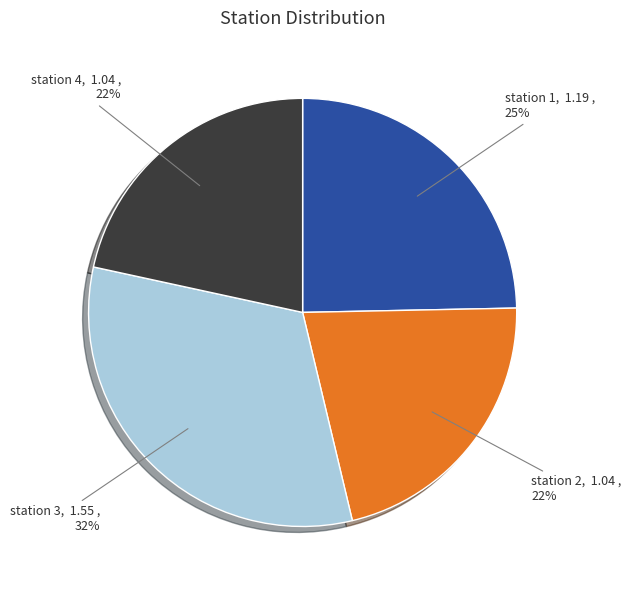

Is there any slice that represents more than half of the pie?

No